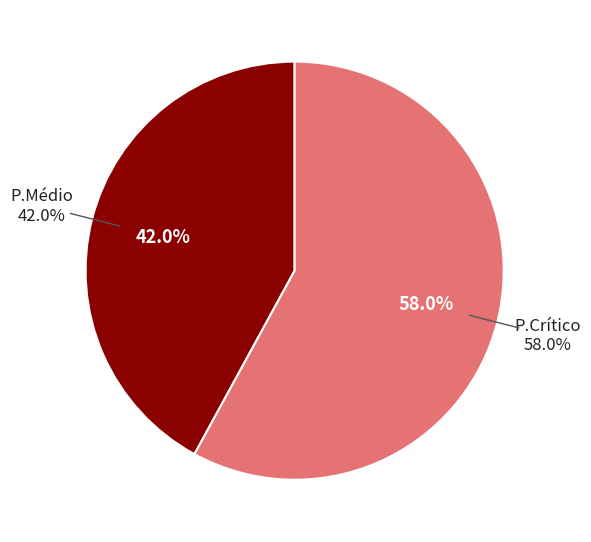

Does any single category account for the majority?

Yes